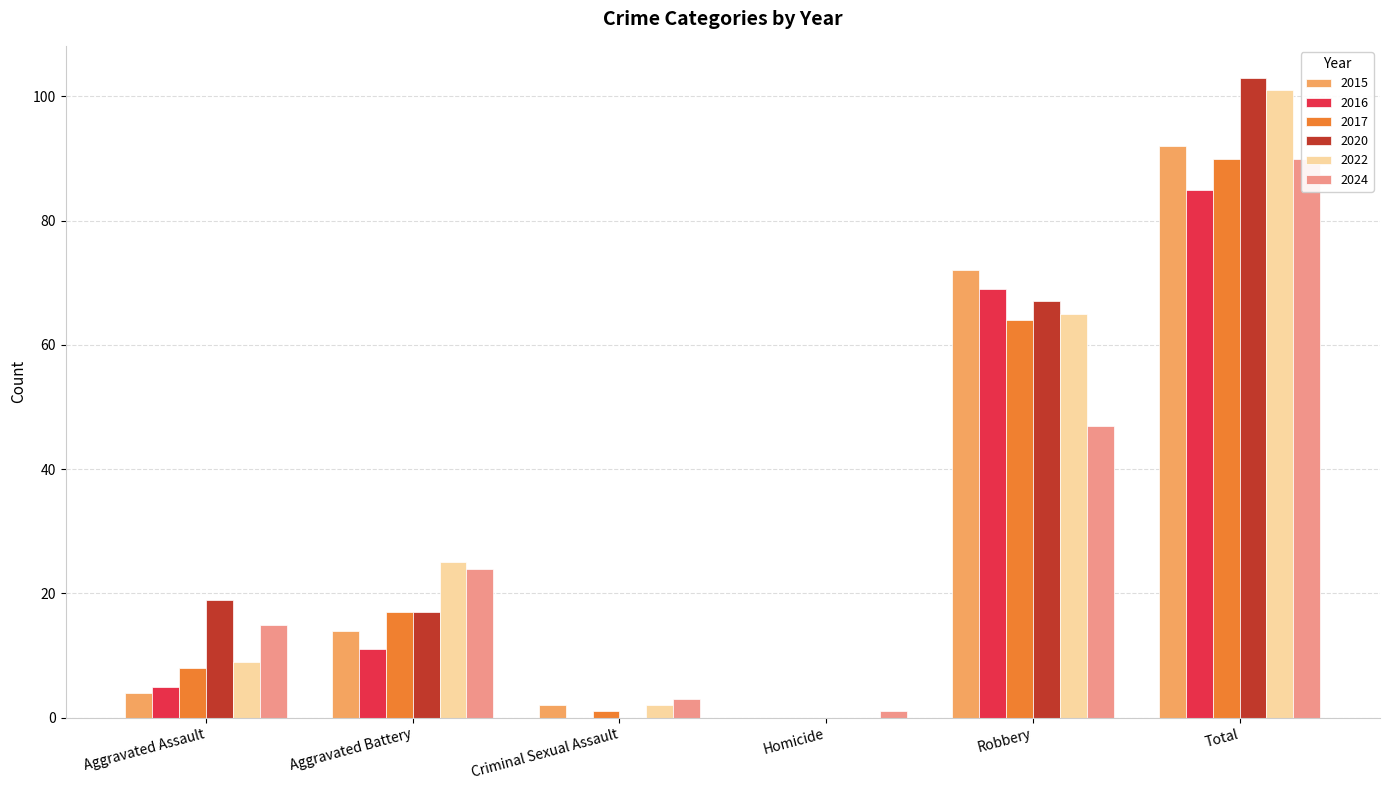

What is the label of the 6th bar from the left?

Total